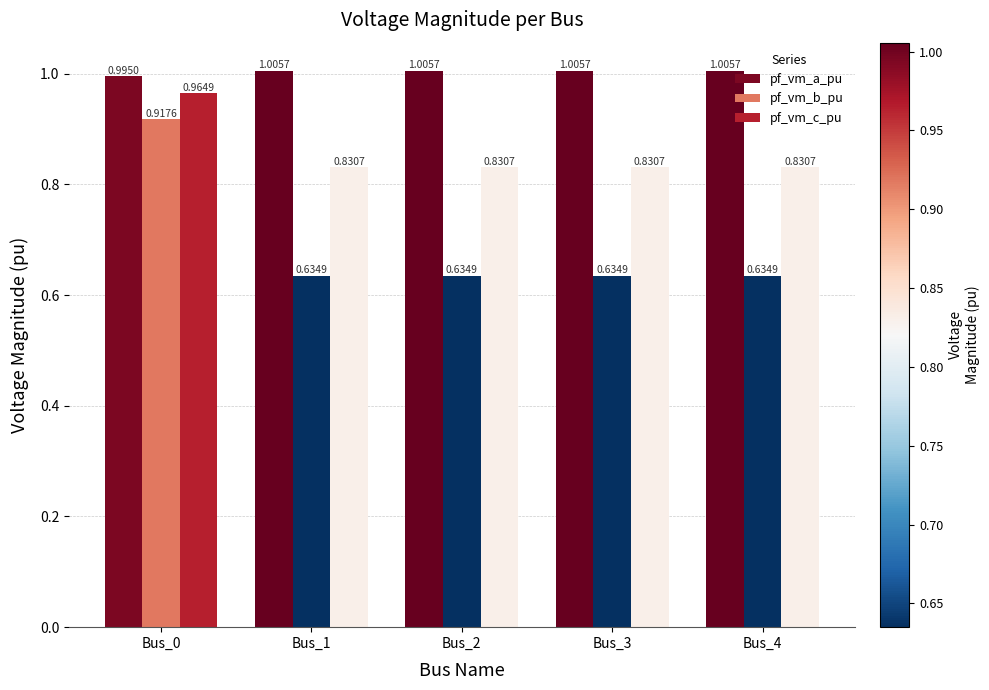

How many categories are shown in the chart?

5